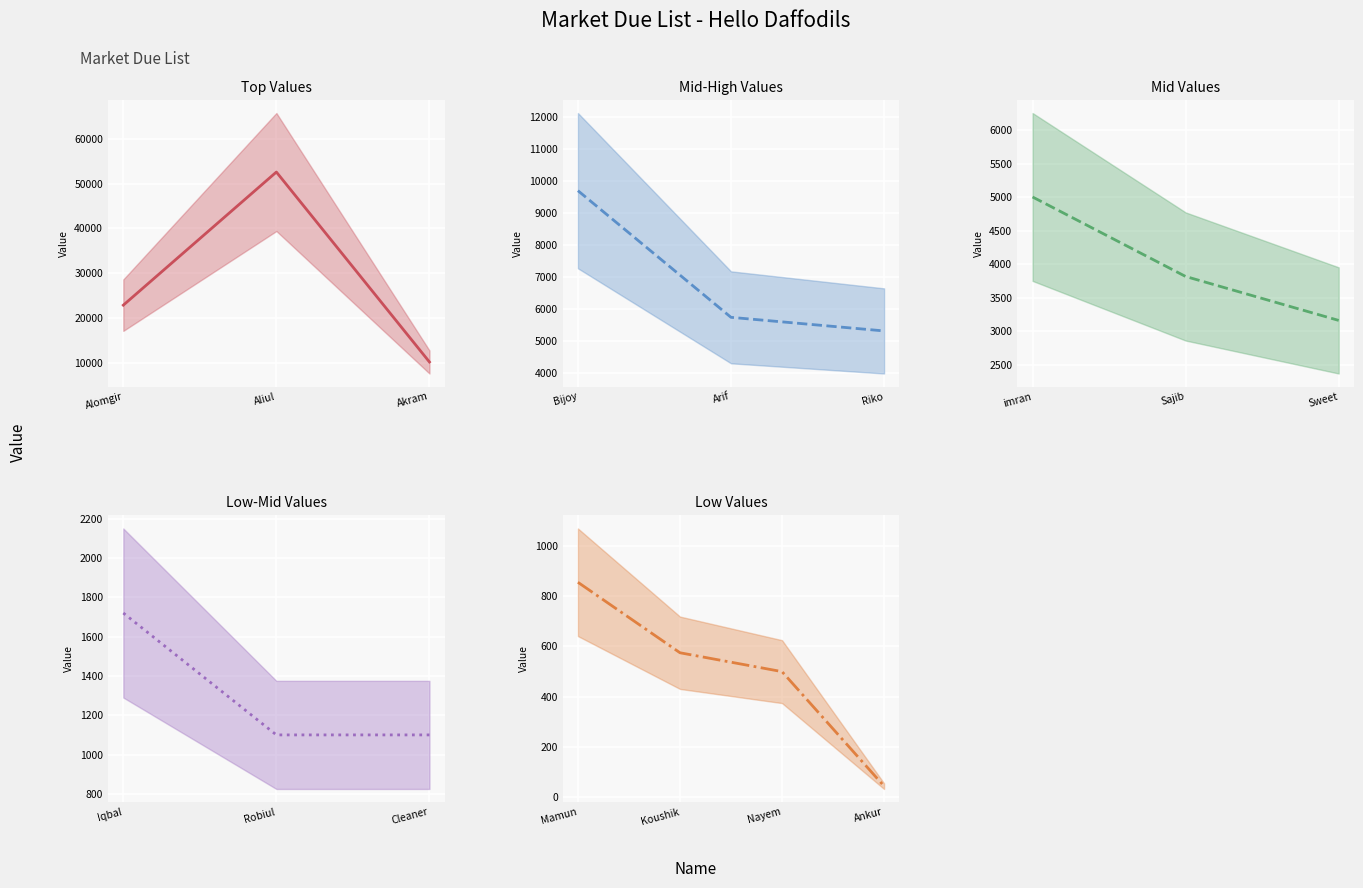

Where does the data first go above 3820?

Alomgir